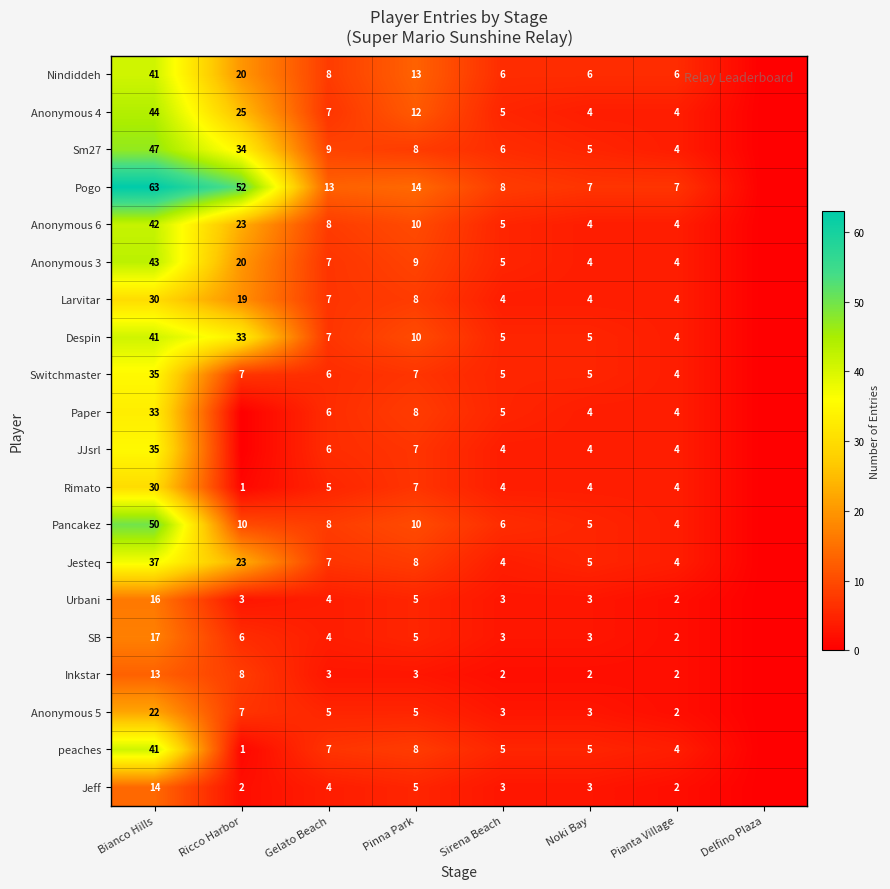

Is the value of Anonymous 4 at Pinna Park greater than the value of Sm27 at Pianta Village?

Yes